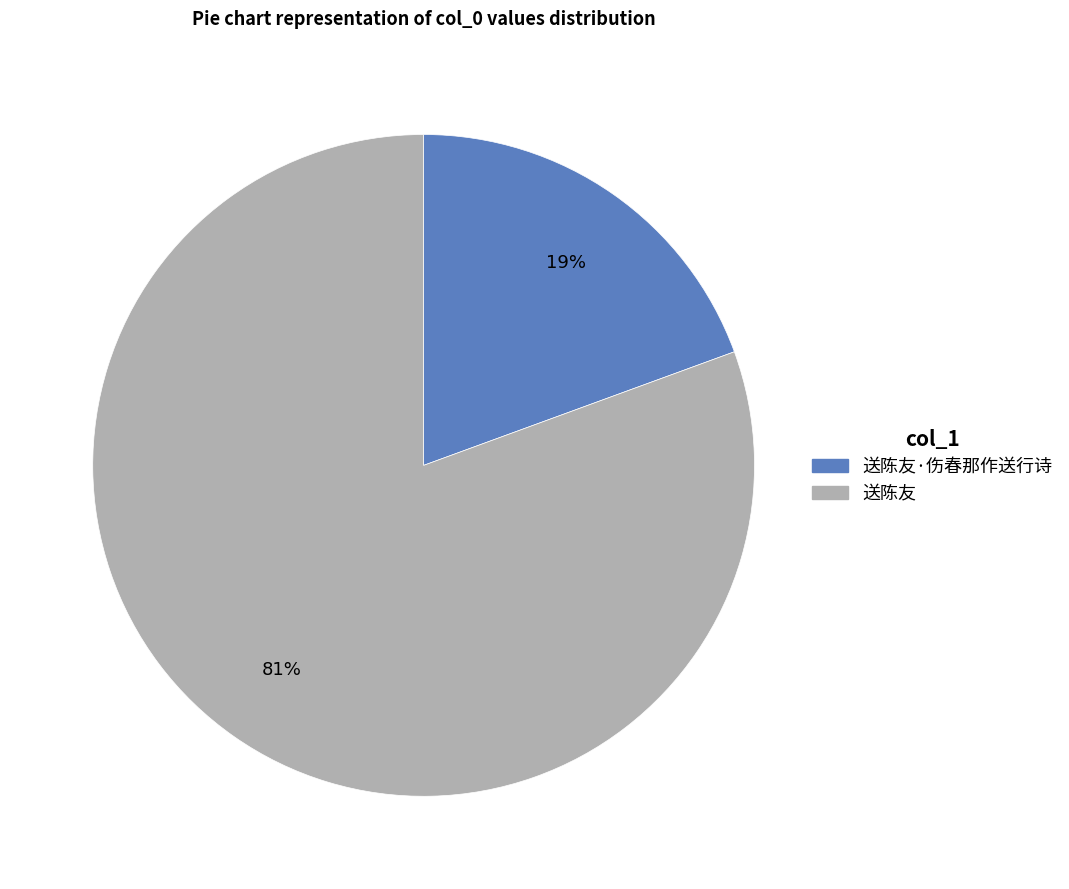

Is it true that 送陈友 is 93% of the pie?

False